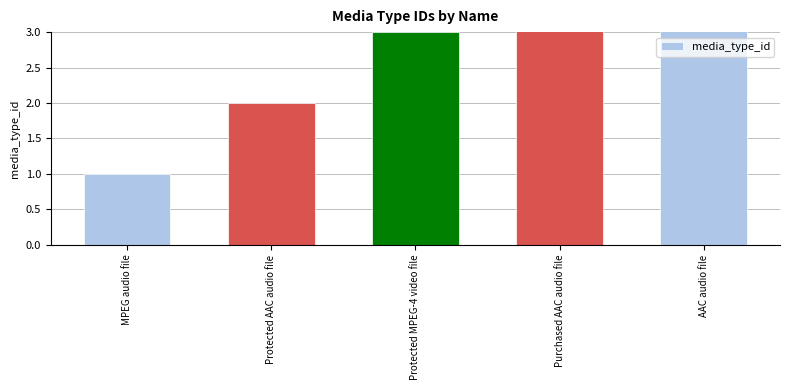

How many bars are there in total?

5